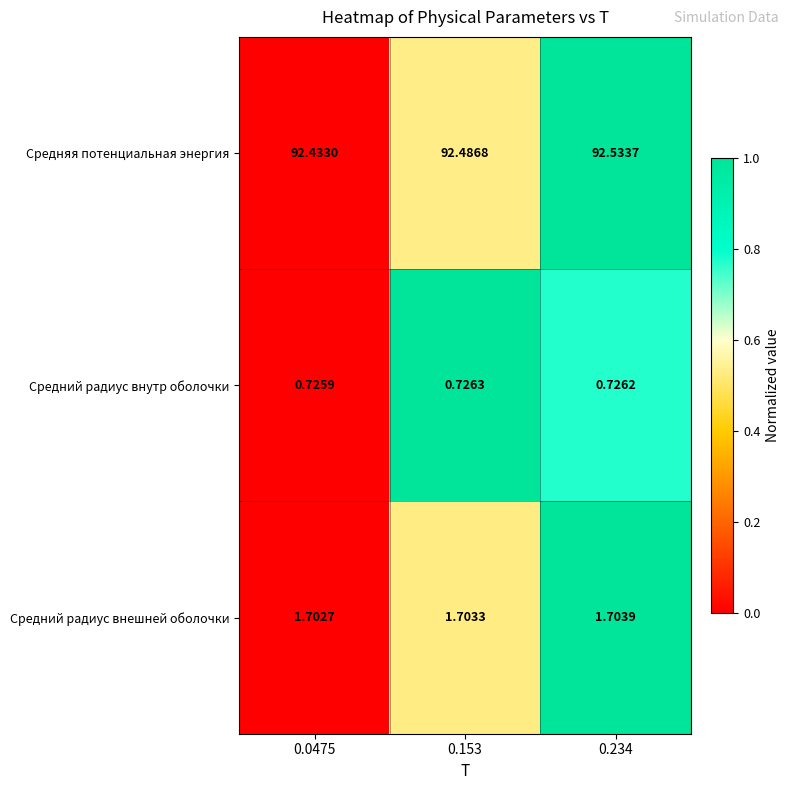

Rank the series by their maximum value, from highest to lowest.

Средняя потенциальная энергия, Средний радиус внешней оболочки, Средний радиус внутр оболочки